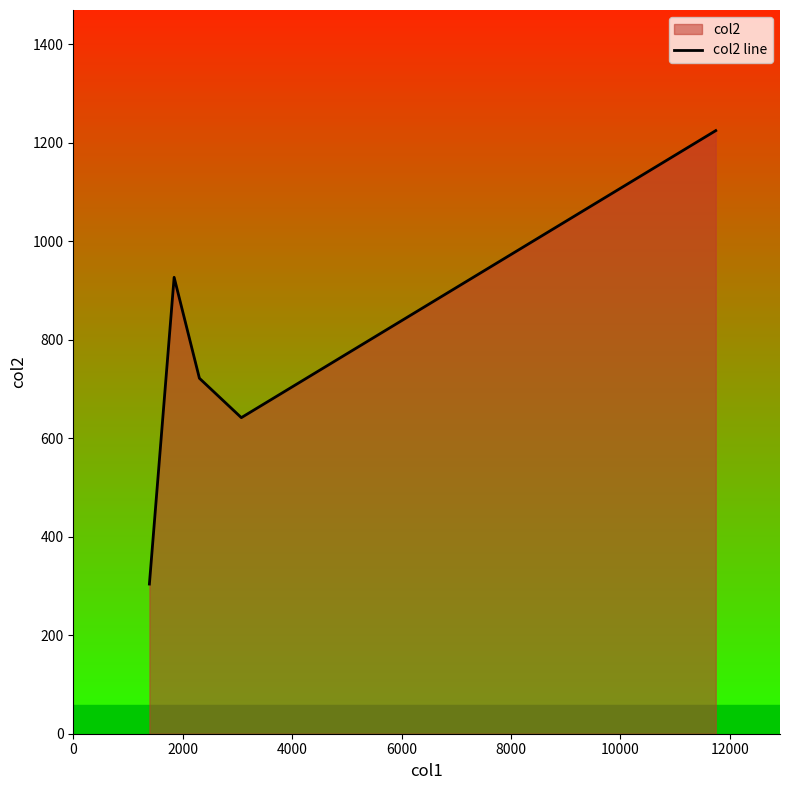

Count the number of categories in the chart.

5